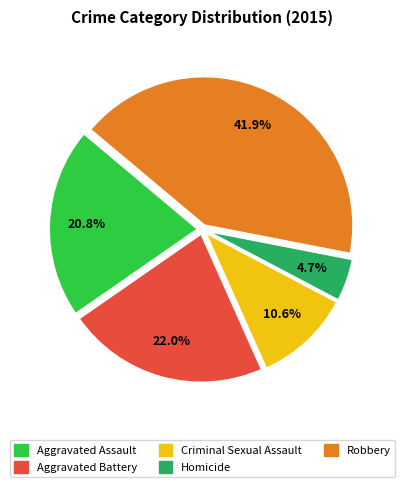

What is the total percentage of Criminal Sexual Assault and Aggravated Assault?

31.4%